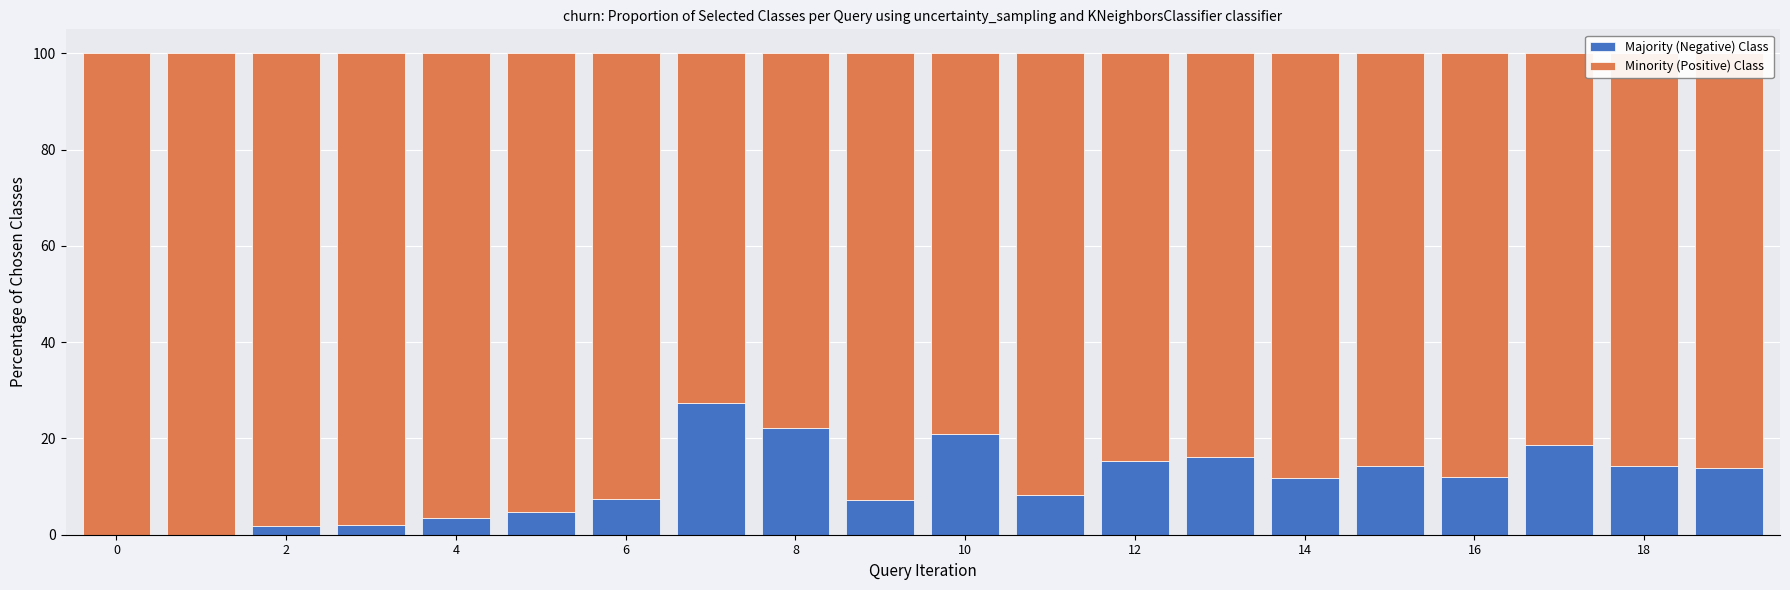

Which series has the largest total across all categories?

Minority (Positive) Class